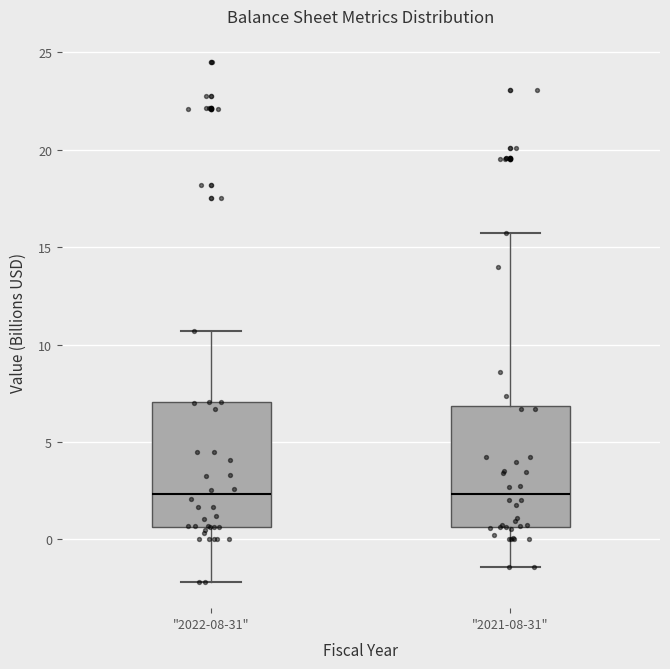

Where does the lower whisker of the box for "2021-08-31" end on the y-axis? The values are not printed on the chart, so give them approximately, as read against the axis.

-1.5